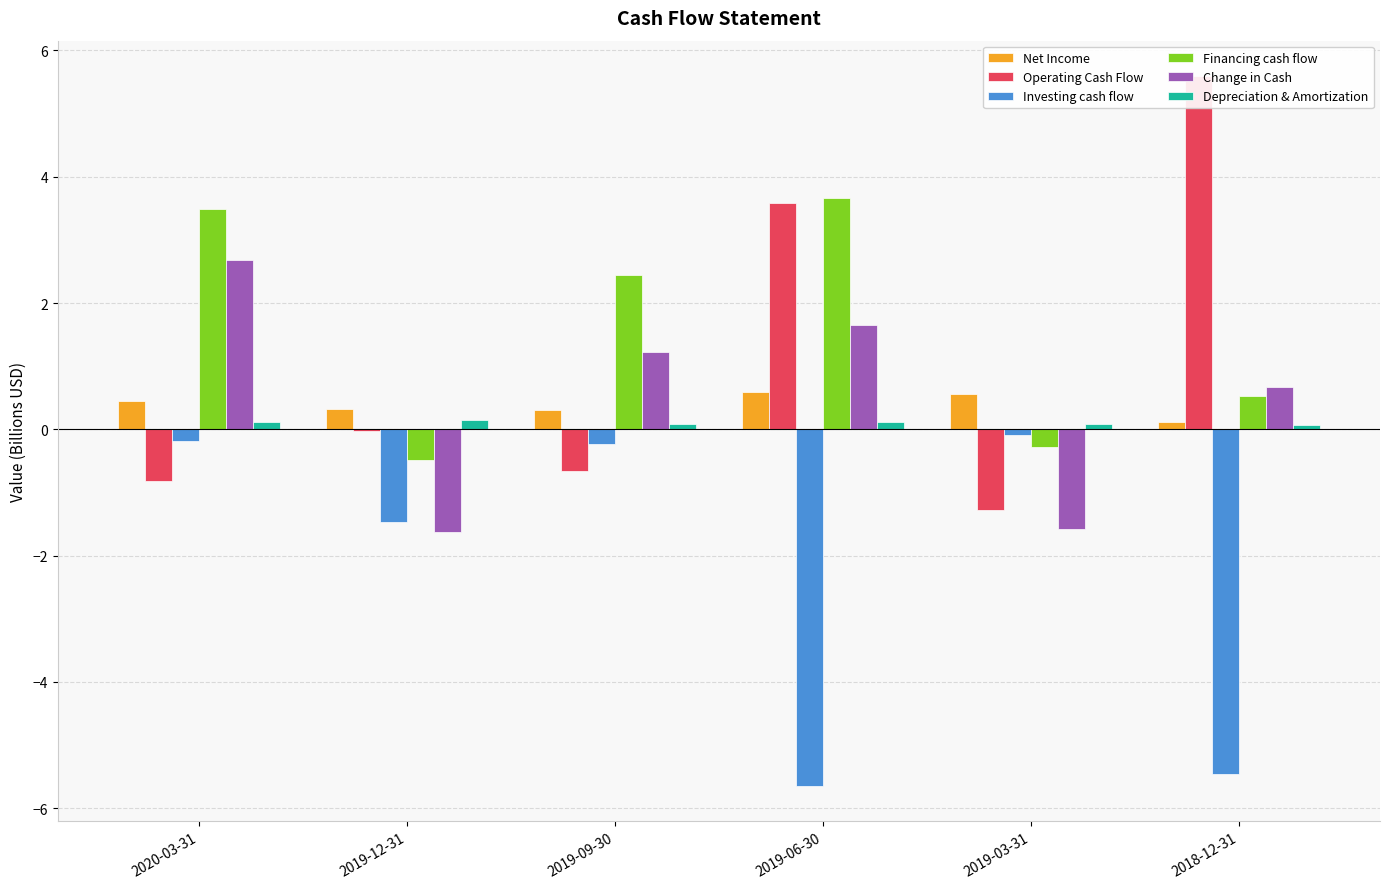

How many bars are there in each group?

6